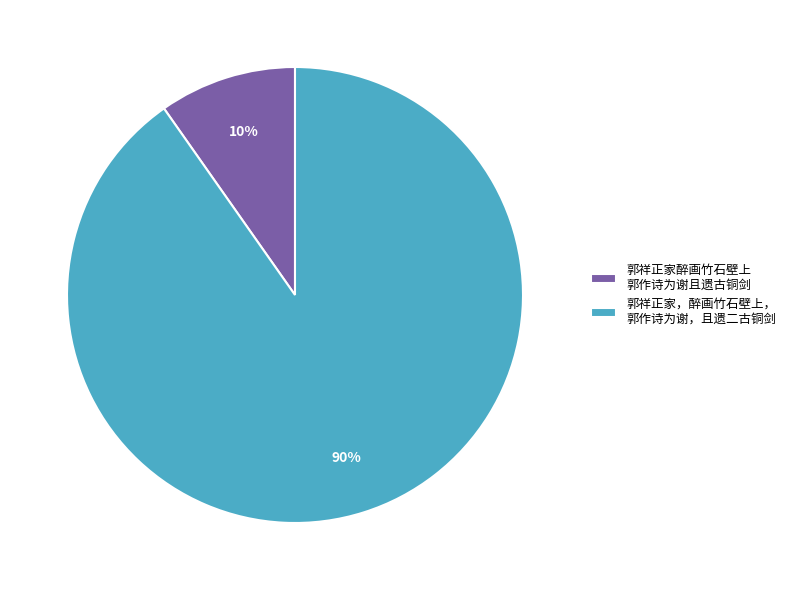

Combined, do 郭祥正家醉画竹石壁上 郭作诗为谢且遗古铜剑 and 郭祥正家，醉画竹石壁上， 郭作诗为谢，且遗二古铜剑 account for over 50%?

Yes